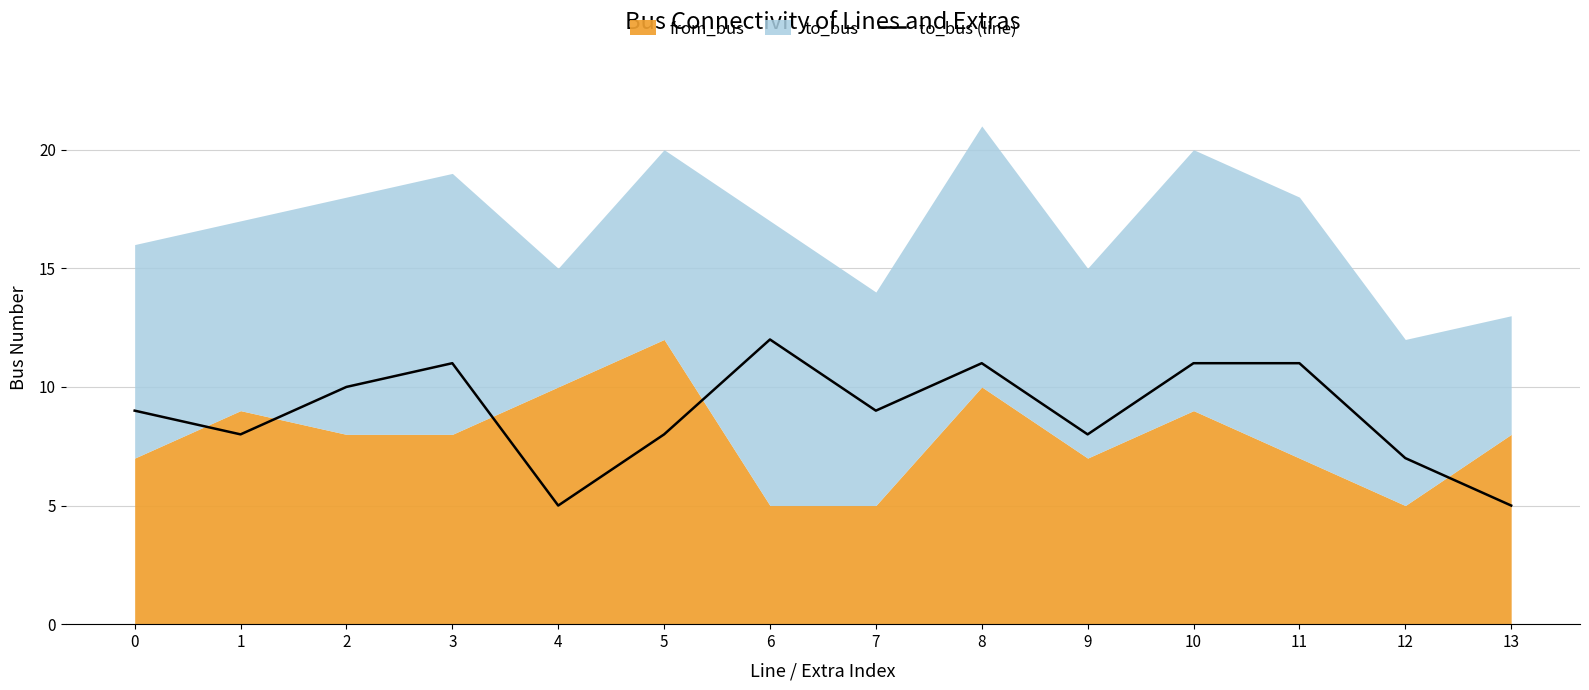

True or false: to_bus (line) has a value of 16 at 10.

False